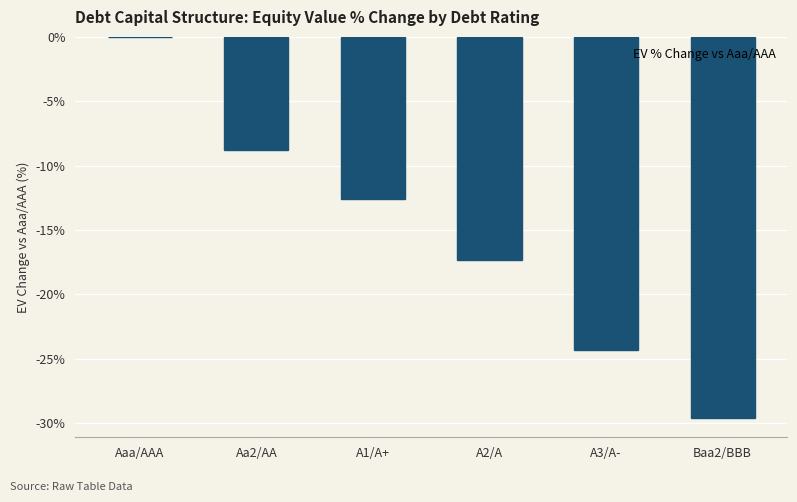

What is the sum of all values?

-92.6